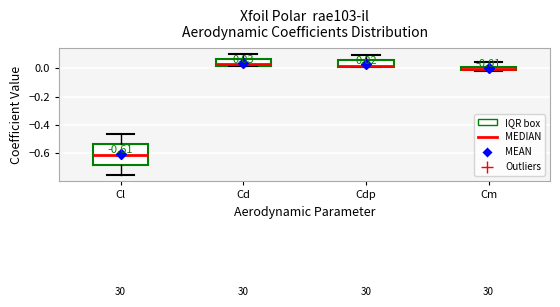

Which box is the tallest, from its lower edge to its upper edge?

Cl